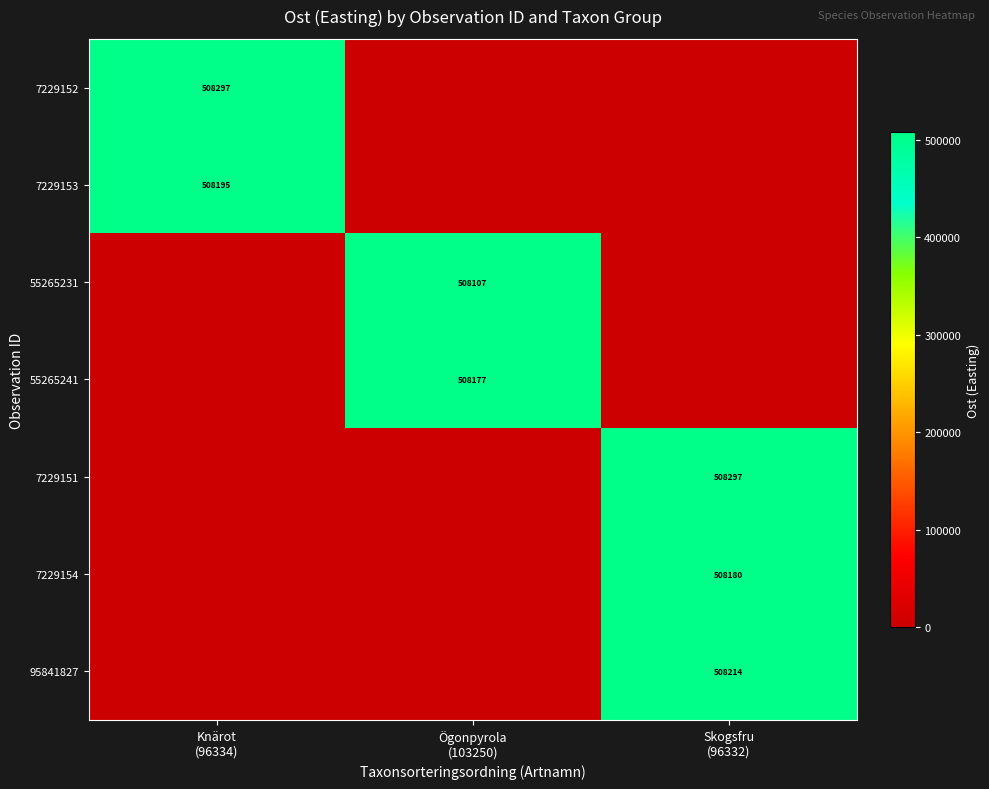

Which has a higher value, Knärot
(96334) or Skogsfru
(96332)?

Knärot
(96334)